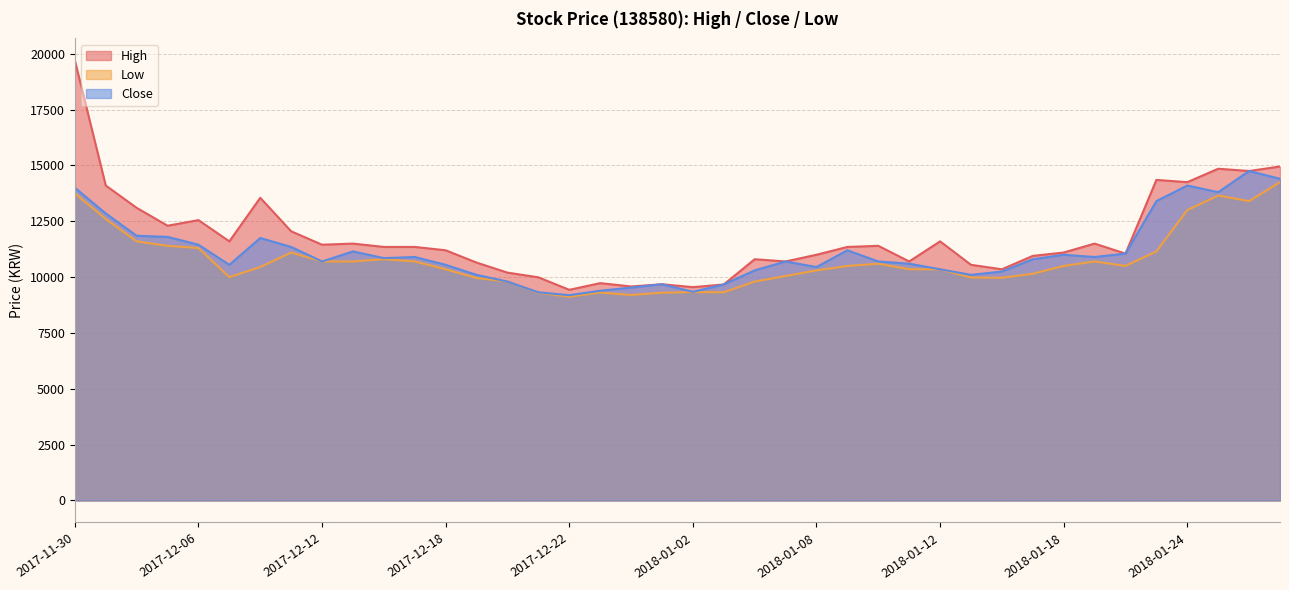

What position from the right is 2018-01-10?

14